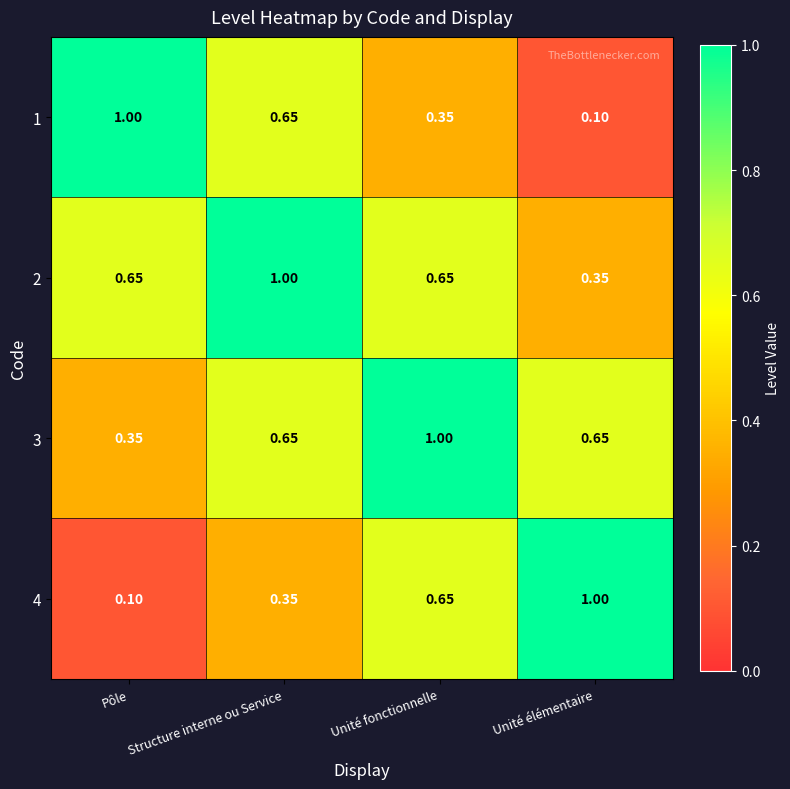

Where is 2 nearest to the value 0?

Unité élémentaire